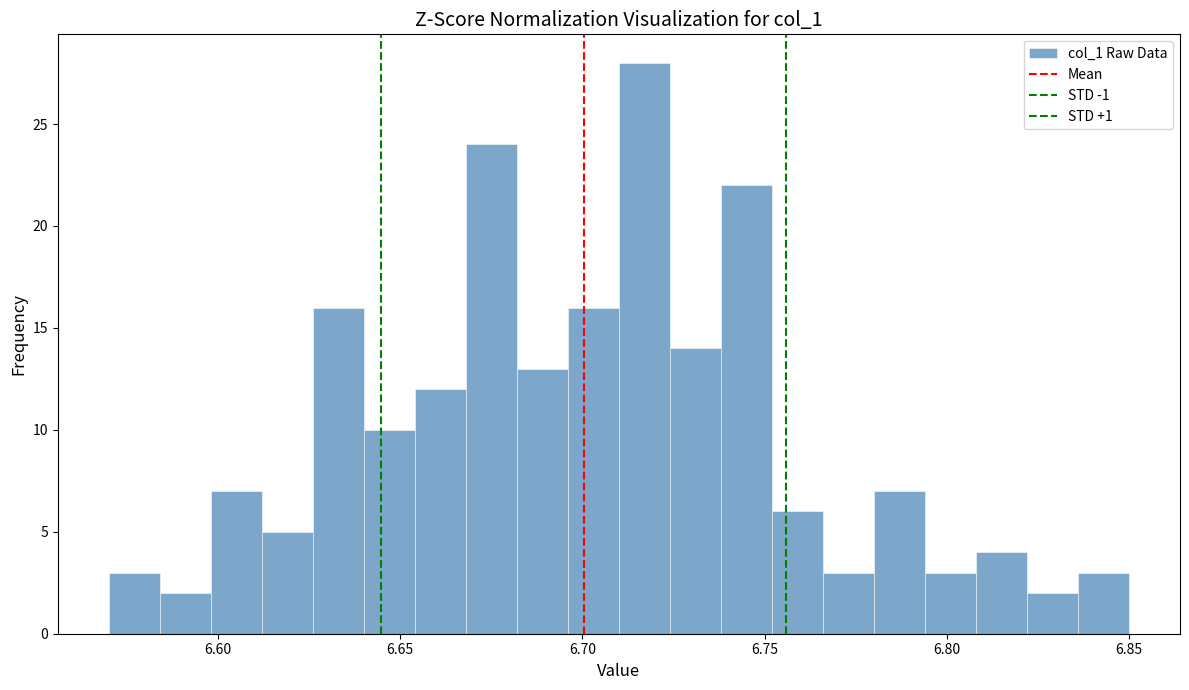

Around what value on the x-axis is the tallest bar? Give the approximate position of its centre, as read against the axis.

6.715